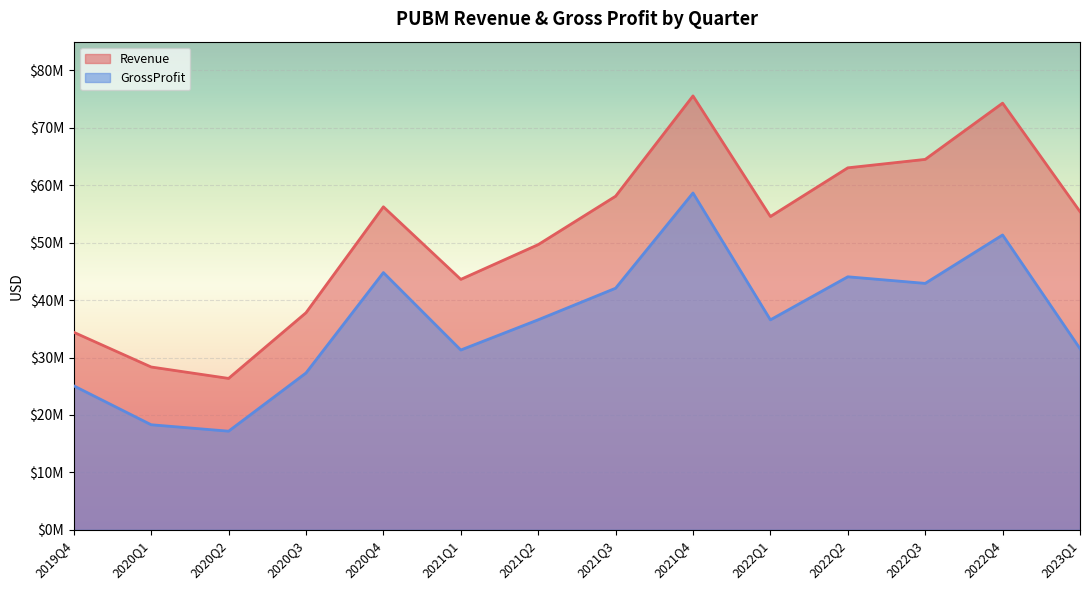

How many interior local peaks does the Revenue series have?

3